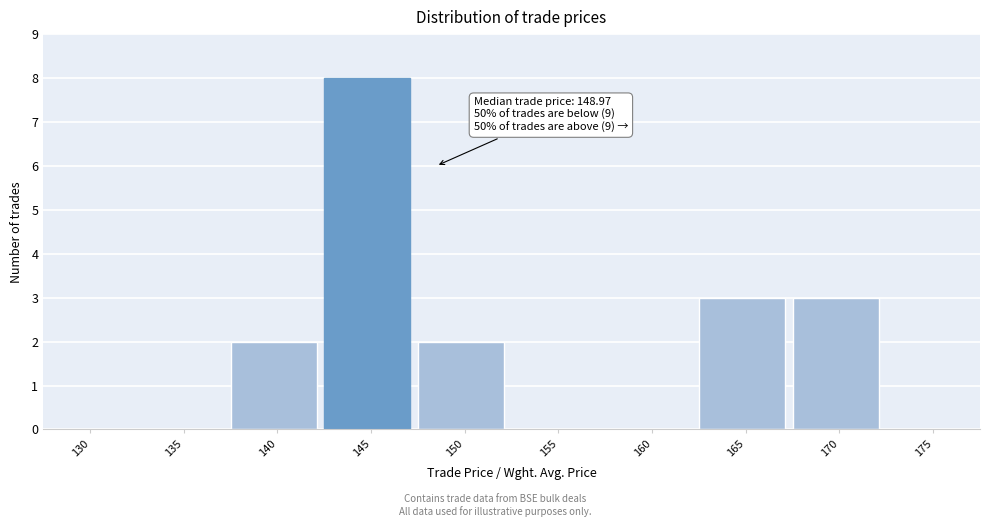

Reading left to right, extract all data points from this chart.

130=0	135=0	140=2	145=8	150=2	155=0	160=0	165=3	170=3	175=0